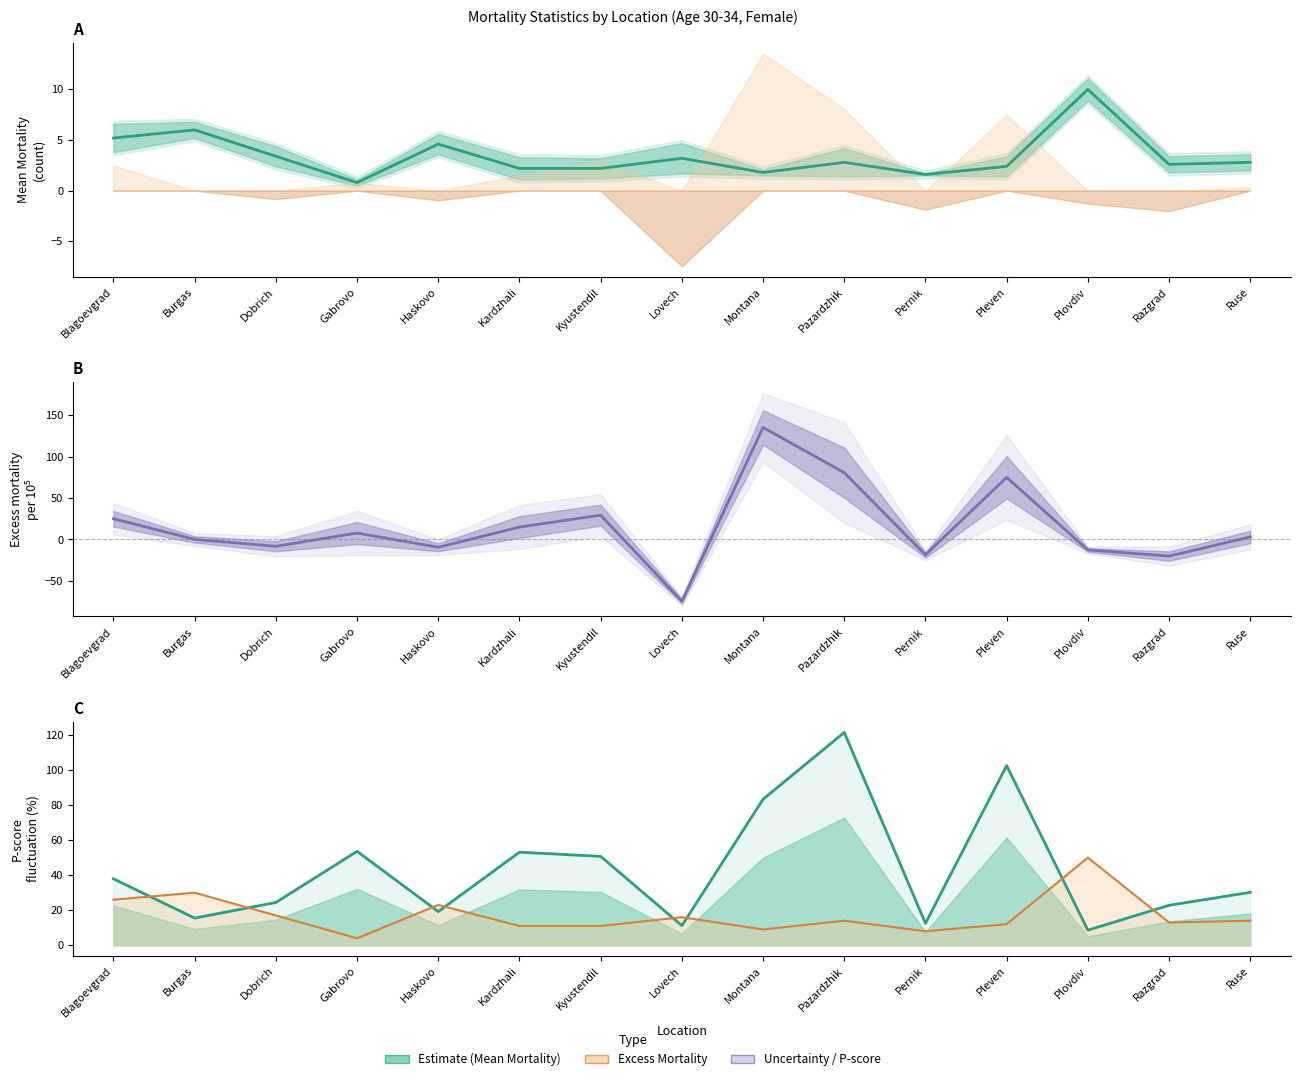

Which category has the lowest value in the P-score fluctuation series?

Plovdiv